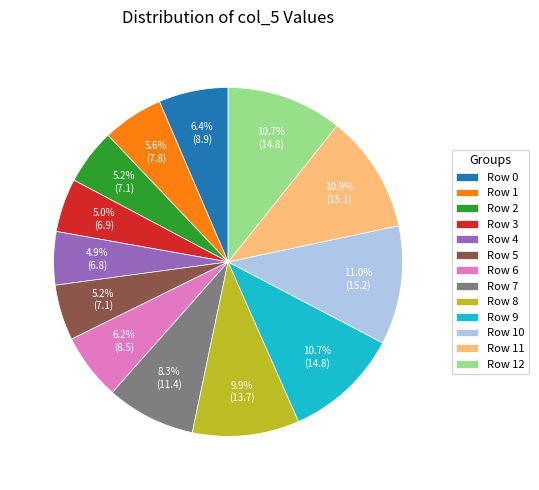

Which has a higher value, Row 1 or Row 10?

Row 10